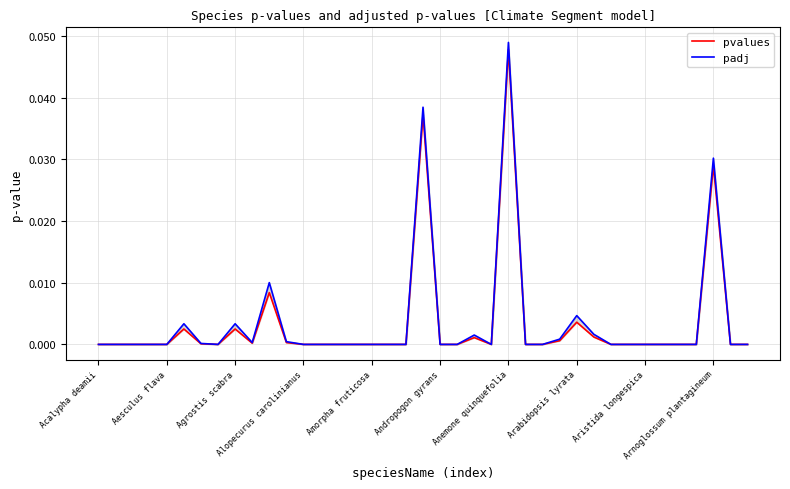

Rank the series by their average value, from highest to lowest.

padj, pvalues